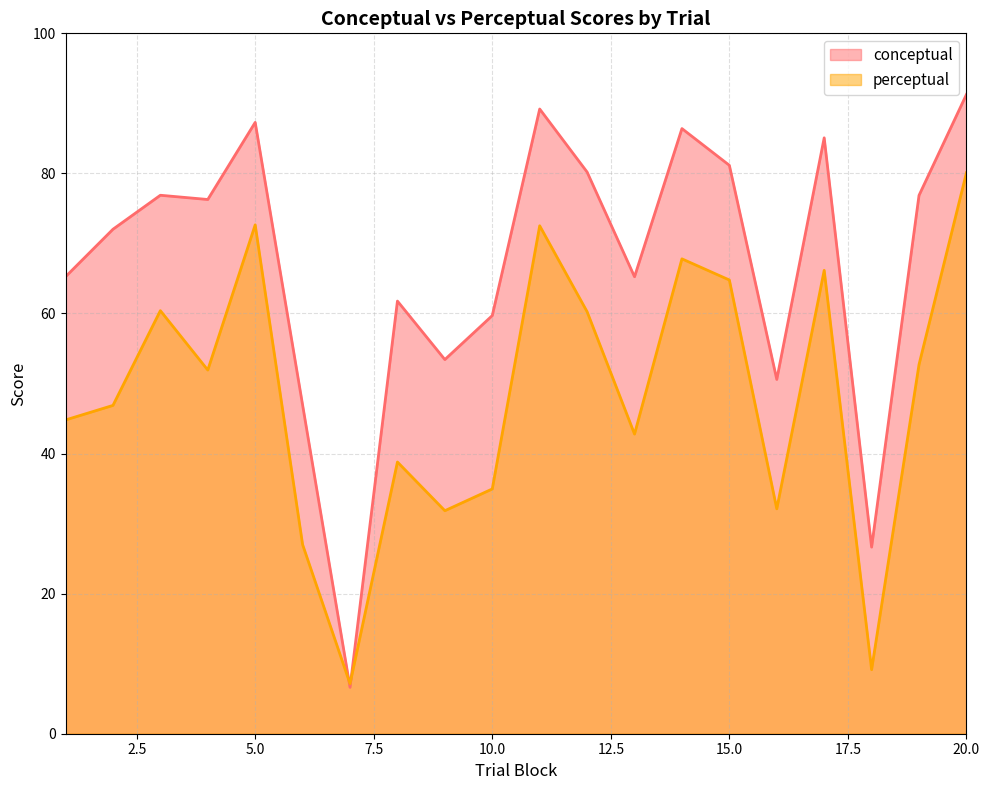

Reading left to right, what are all the values shown in this chart?

conceptual: 65.2	72.0	76.9	76.3	87.3	46.9	6.6	61.8	53.4	59.7	89.2	80.2	65.2	86.4	81.2	50.6	85.1	26.6	76.9	91.3
perceptual: 44.8	46.9	60.4	51.9	72.7	27.0	7.1	38.8	31.8	34.9	72.5	60.2	42.8	67.8	64.8	32.1	66.2	9.1	52.7	80.1